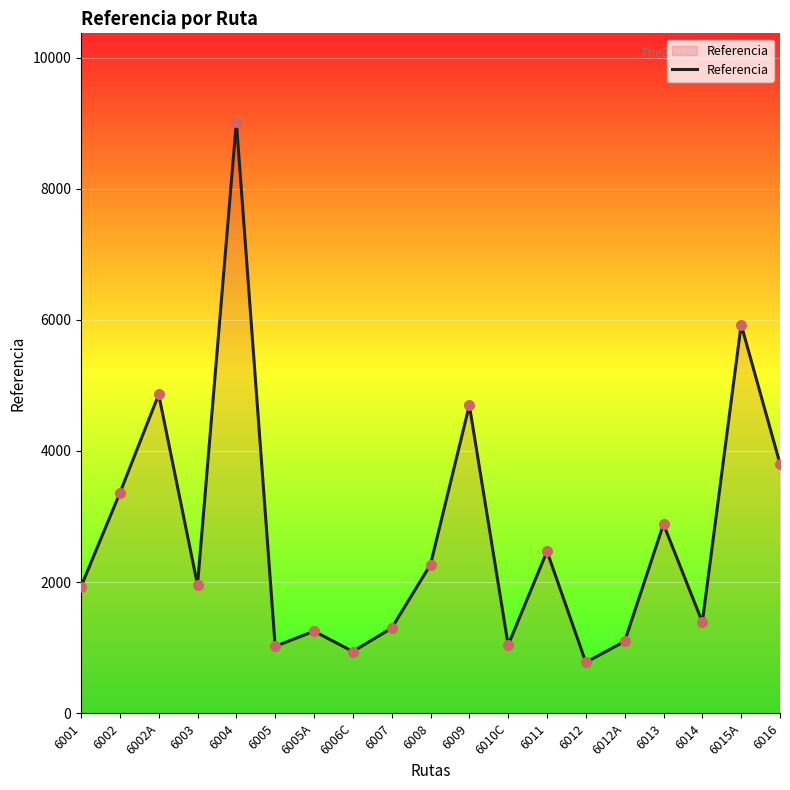

Between 6013 and 6010C, which is larger?

6013